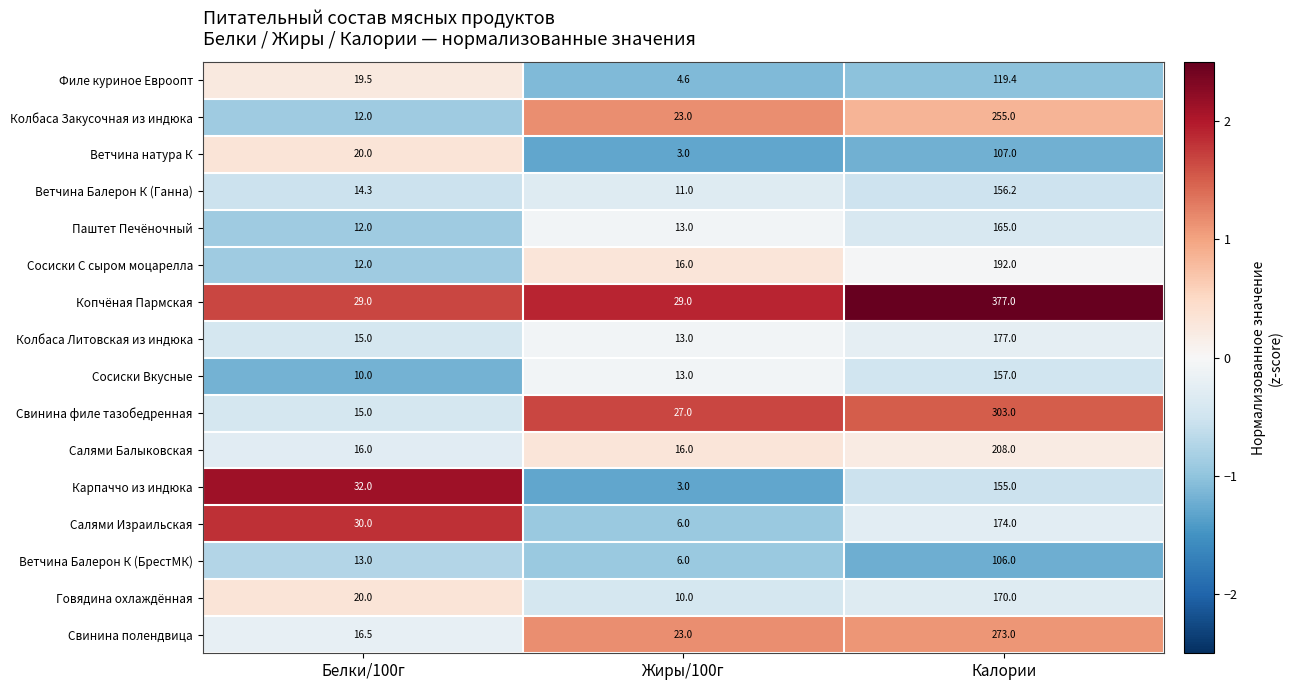

Which series changed the most between Белки/100г and Жиры/100г?

Карпаччо из индюка